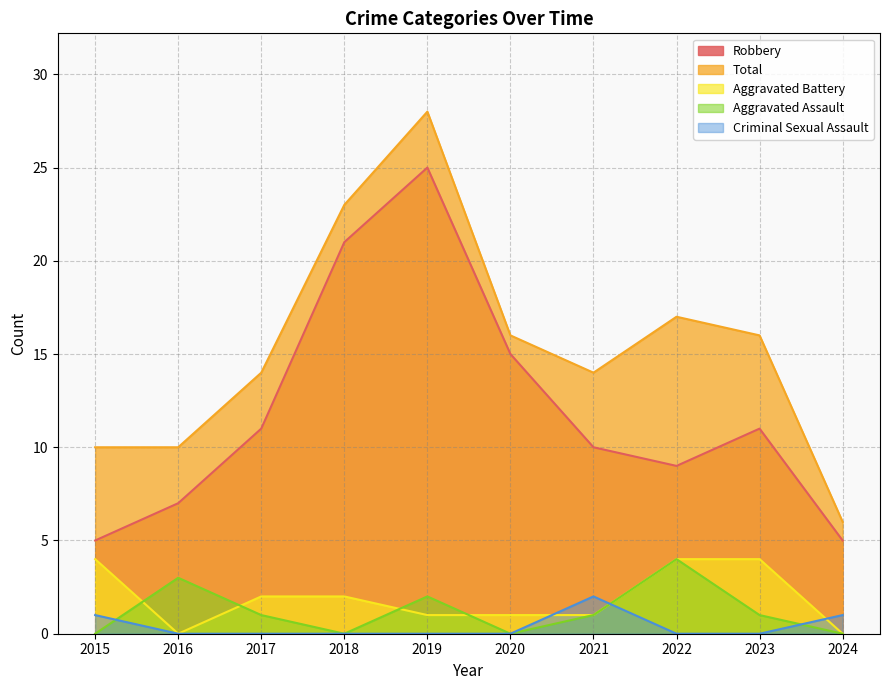

Reading left to right, transcribe all the data shown in this chart.

Robbery: 2015=5	2016=7	2017=11	2018=21	2019=25	2020=15	2021=10	2022=9	2023=11	2024=5
Total: 2015=10	2016=10	2017=14	2018=23	2019=28	2020=16	2021=14	2022=17	2023=16	2024=6
Aggravated Battery: 2015=4	2016=0	2017=2	2018=2	2019=1	2020=1	2021=1	2022=4	2023=4	2024=0
Aggravated Assault: 2015=0	2016=3	2017=1	2018=0	2019=2	2020=0	2021=1	2022=4	2023=1	2024=0
Criminal Sexual Assault: 2015=1	2016=0	2017=0	2018=0	2019=0	2020=0	2021=2	2022=0	2023=0	2024=1